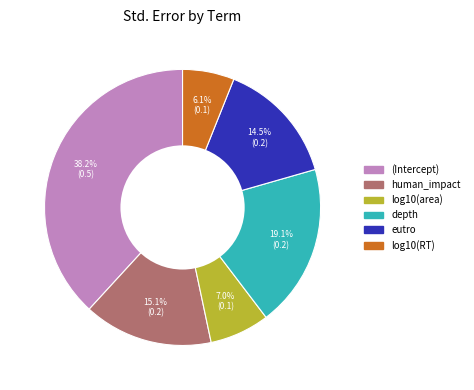

What portion of the pie excludes (Intercept)?

61.8%